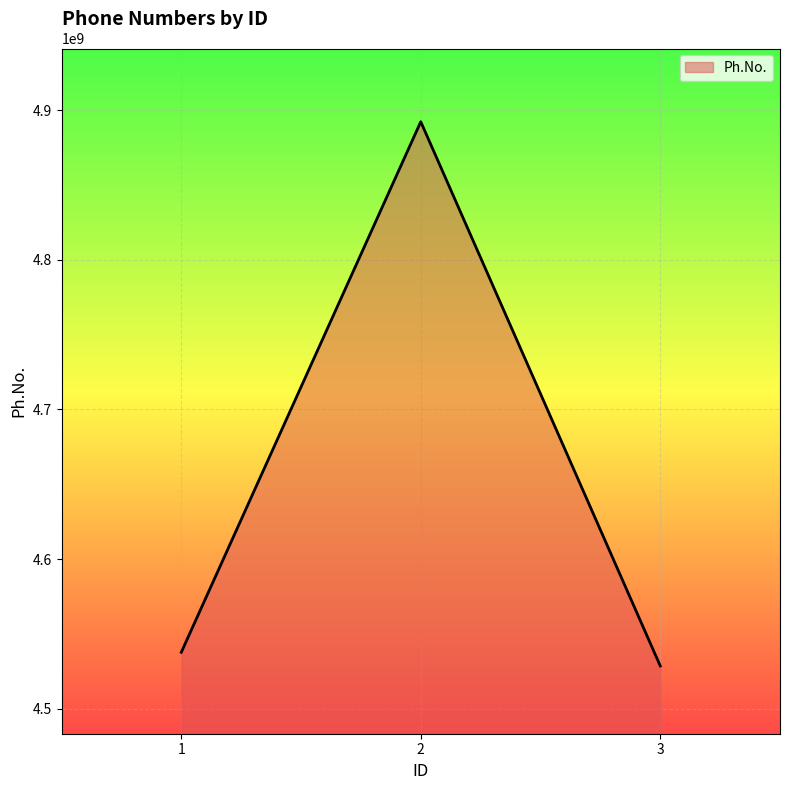

Which category has the highest value across all series?

2